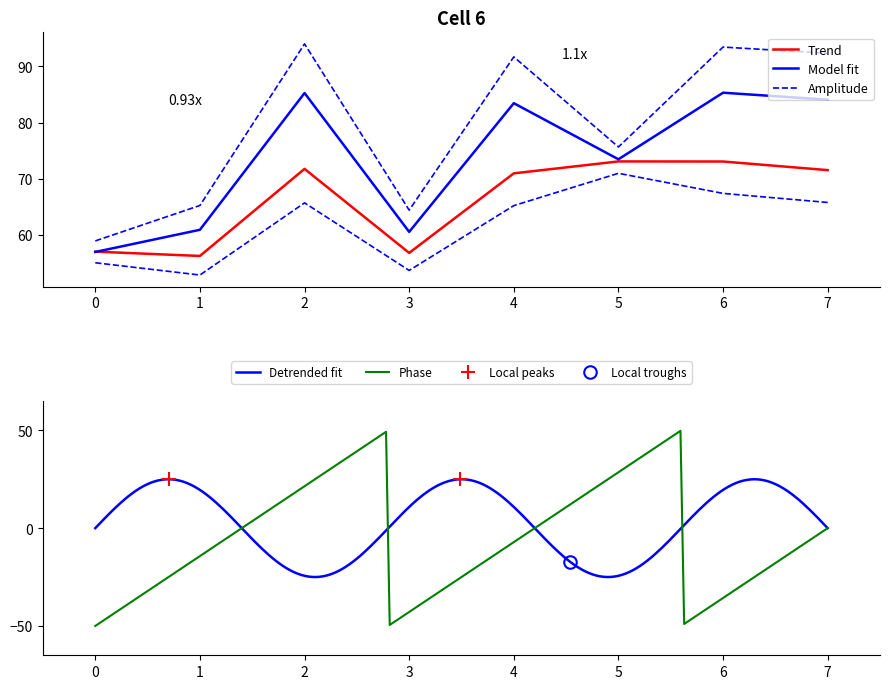

How many interior local peaks does the col_6 series have?

2